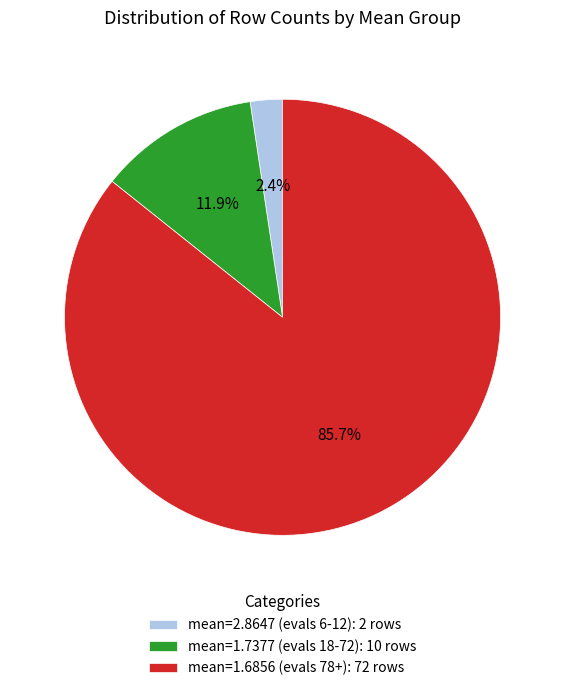

Combined, what portion of the pie is mean=2.8647 (evals 6-12): 2 rows and mean=1.6856 (evals 78+): 72 rows?

88.1%